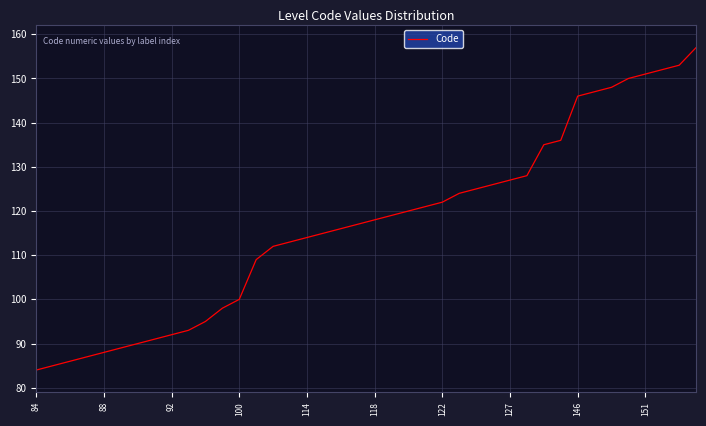

What is the difference between the maximum and second lowest values?

72